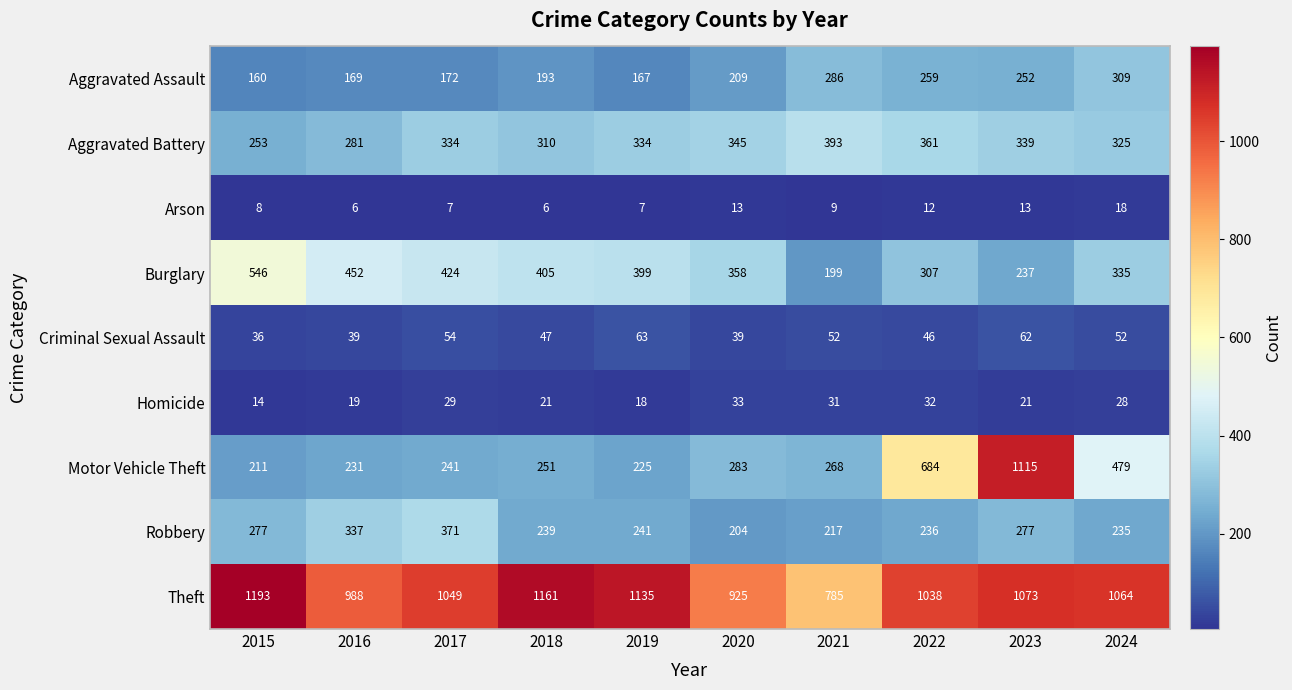

Which category has the lowest value in the Homicide series?

2015